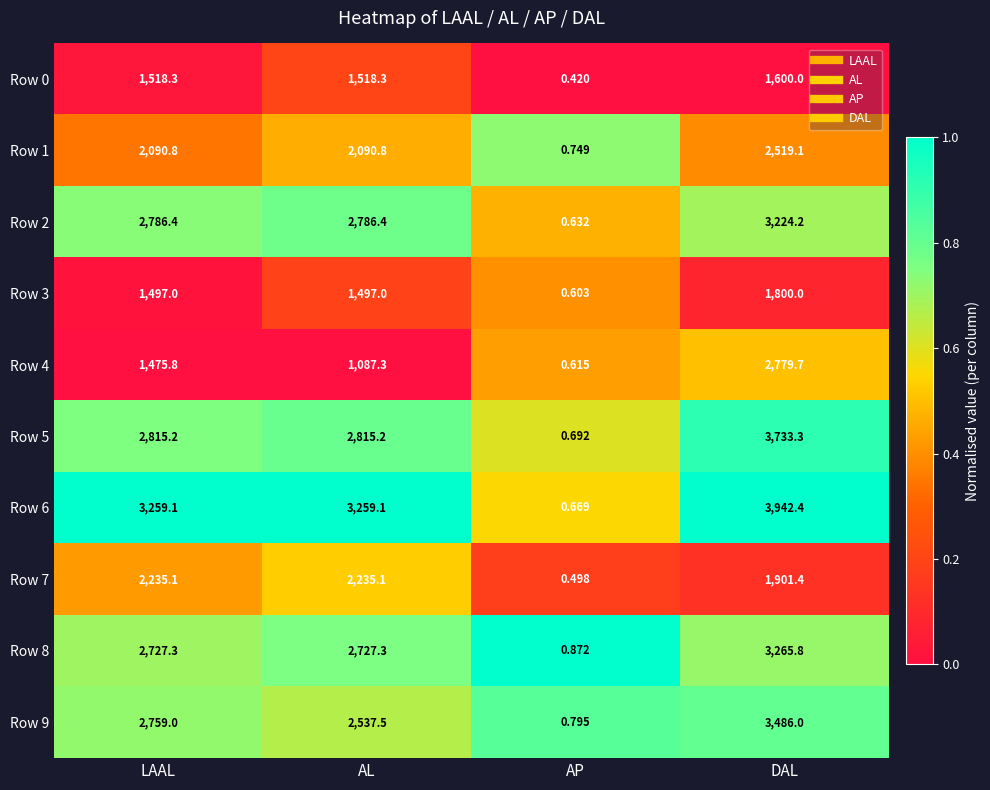

Which series has the widest spread of values?

Row 6